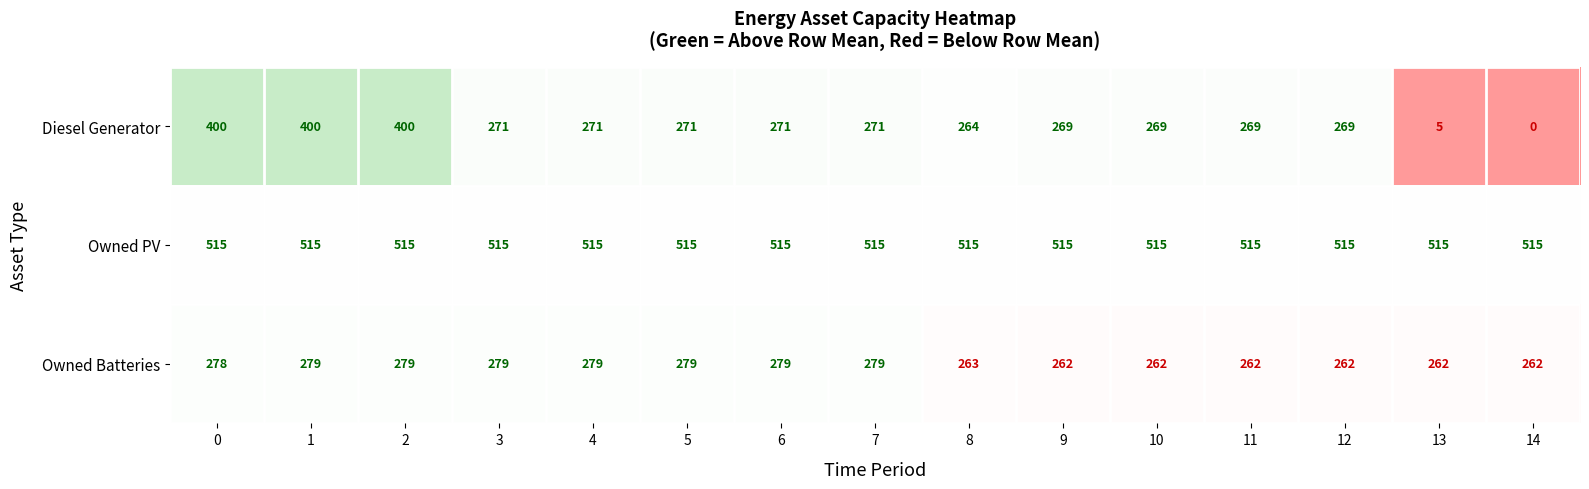

Is the value of Diesel Generator at 5 greater than the value of Owned Batteries at 8?

Yes